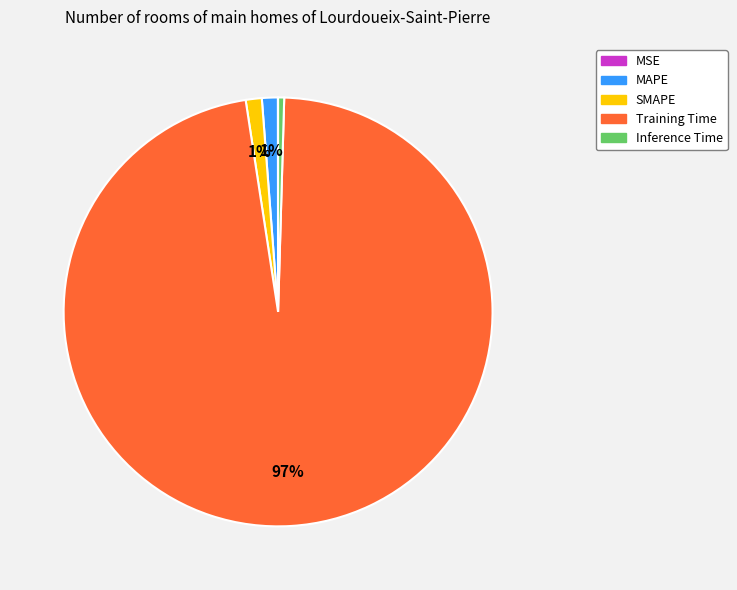

The Training Time slice represents 97% of the pie. True or false?

True